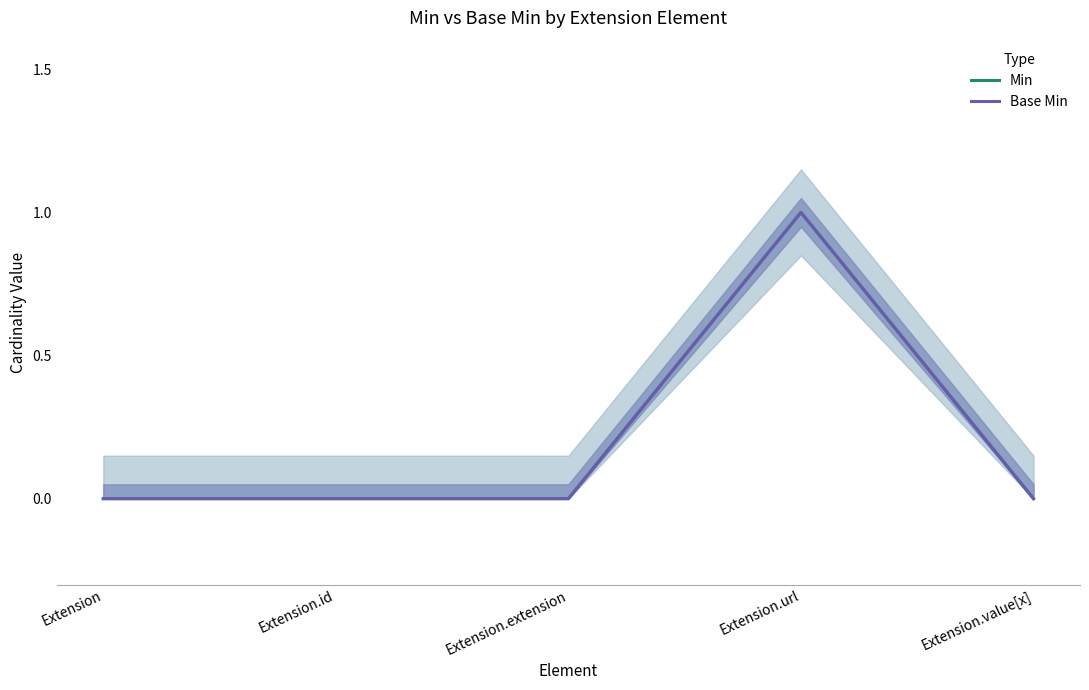

Reading right to left, list all the values displayed in this chart.

Min: Extension.value[x]=0	Extension.url=1	Extension.extension=0	Extension.id=0	Extension=0
Base Min: Extension.value[x]=0	Extension.url=1	Extension.extension=0	Extension.id=0	Extension=0